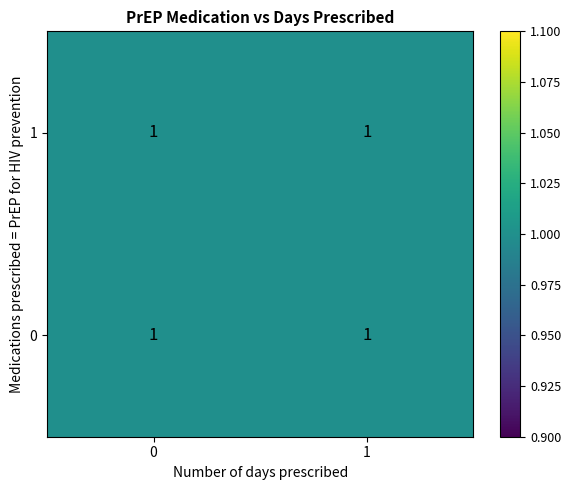

How many series are shown in this chart?

2